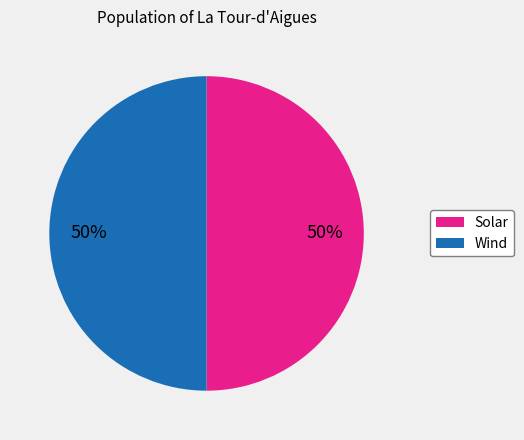

Approximately how many times larger is the value at Wind compared to Solar?

1.0